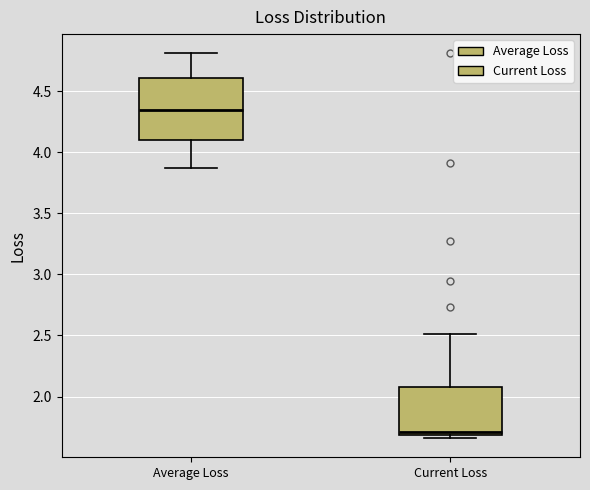

Comparing the boxes themselves (not the whiskers), which one is the tallest?

Average Loss